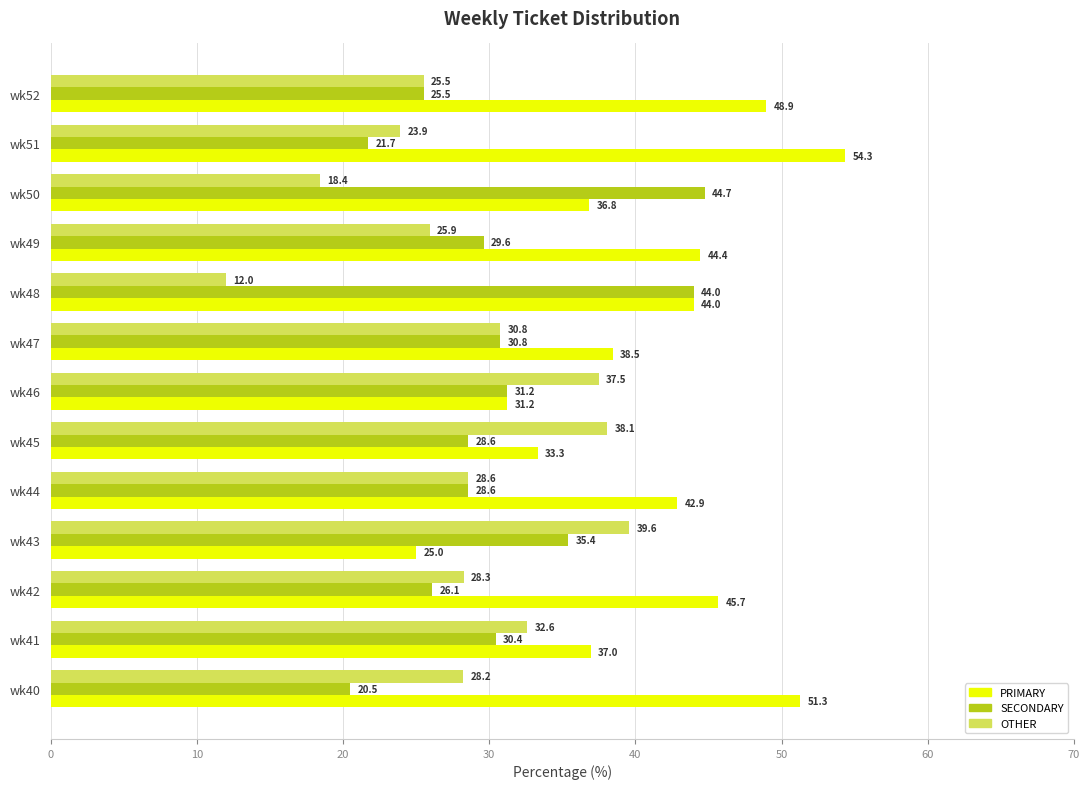

What is the greatest value displayed?

54.3